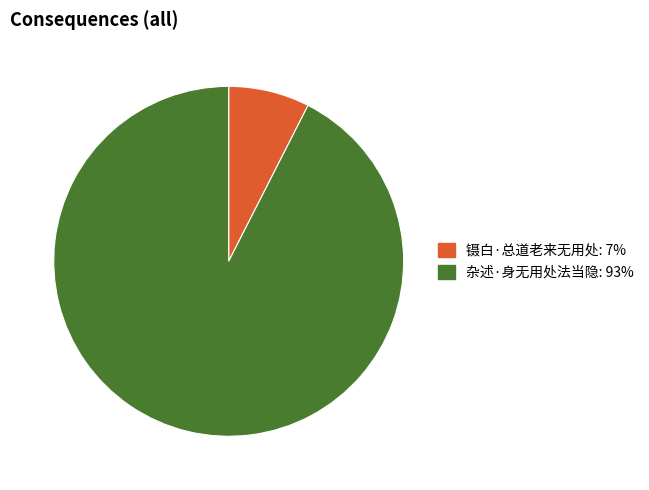

Between 杂述·身无用处法当隐 and 镊白·总道老来无用处, which is larger?

杂述·身无用处法当隐